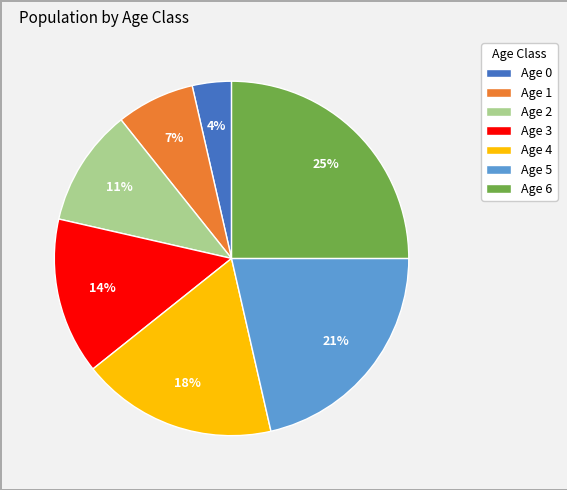

Which category has the smallest portion of the pie?

Age 0